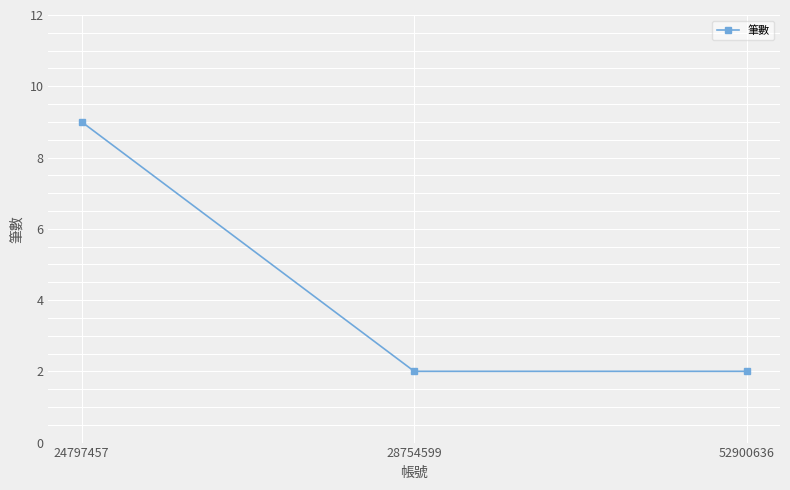

Which label corresponds to the largest value in the chart?

24797457